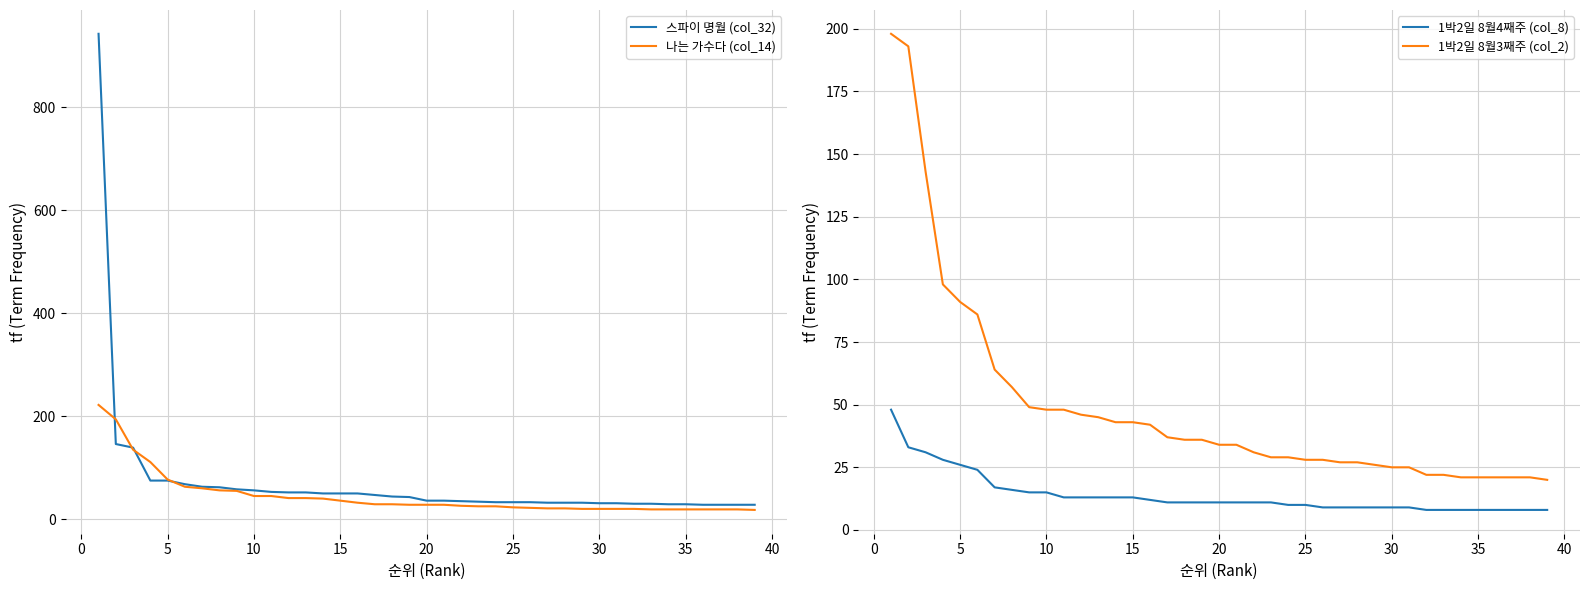

True or false: 1박2일 8월3째주 (col_2) and 1박2일 8월4째주 (col_8) cross at least once.

False